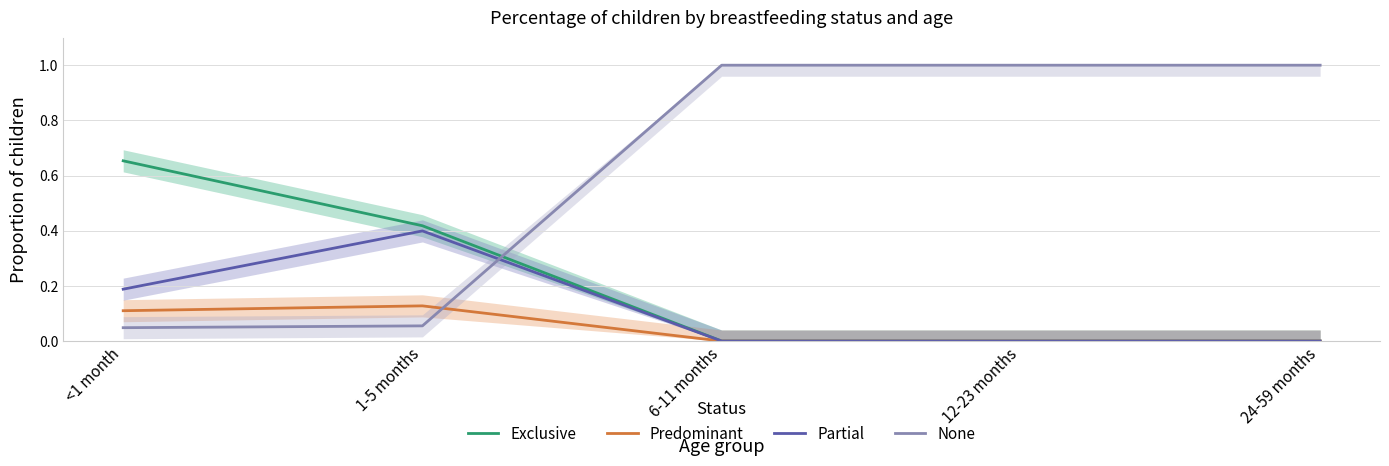

What position from the left is 24-59 months?

5